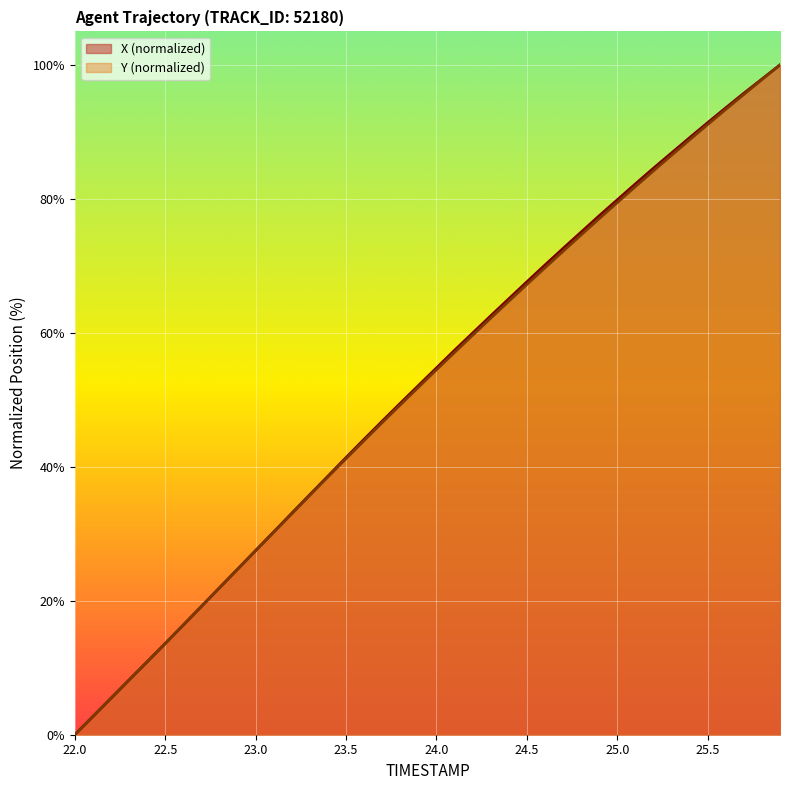

Reading right to left, extract all data points from this chart.

X: 100.0	97.9	95.8	93.6	91.4	89.1	86.8	84.6	82.2	79.9	77.5	75.0	72.6	70.1	67.6	65.1	62.5	60.0	57.4	54.8	52.1	49.5	46.8	44.1	41.4	38.6	35.8	33.1	30.3	27.5	24.7	21.9	19.1	16.4	13.6	10.9	8.2	5.4	2.7	0.0
Y: 100.0	97.8	95.6	93.4	91.1	88.8	86.5	84.2	81.8	79.4	77.0	74.6	72.2	69.7	67.2	64.7	62.2	59.6	57.1	54.5	51.9	49.2	46.6	43.9	41.2	38.5	35.7	33.0	30.2	27.5	24.7	21.9	19.2	16.4	13.6	10.9	8.2	5.5	2.7	0.0